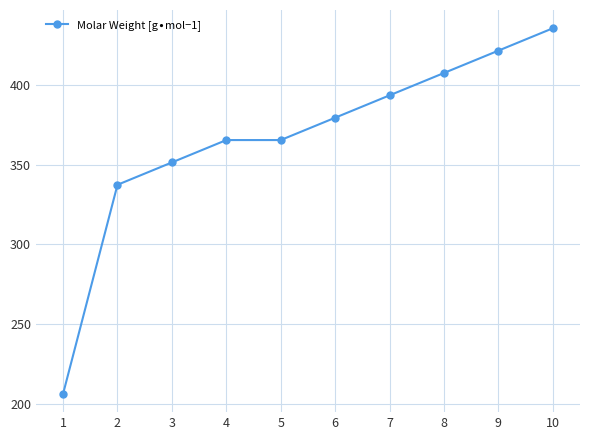

How many values exceed 379?

5